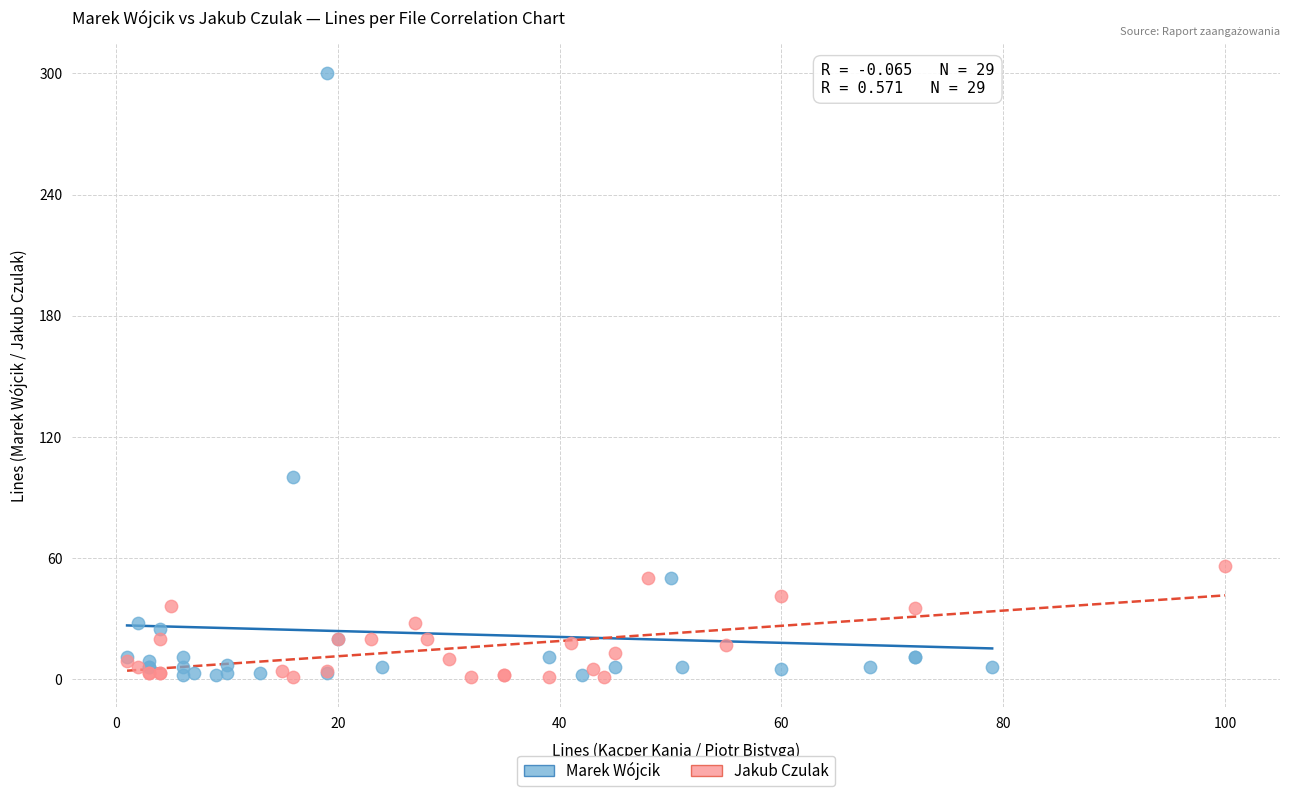

Which series reaches the maximum Y coordinate?

Marek Wójcik